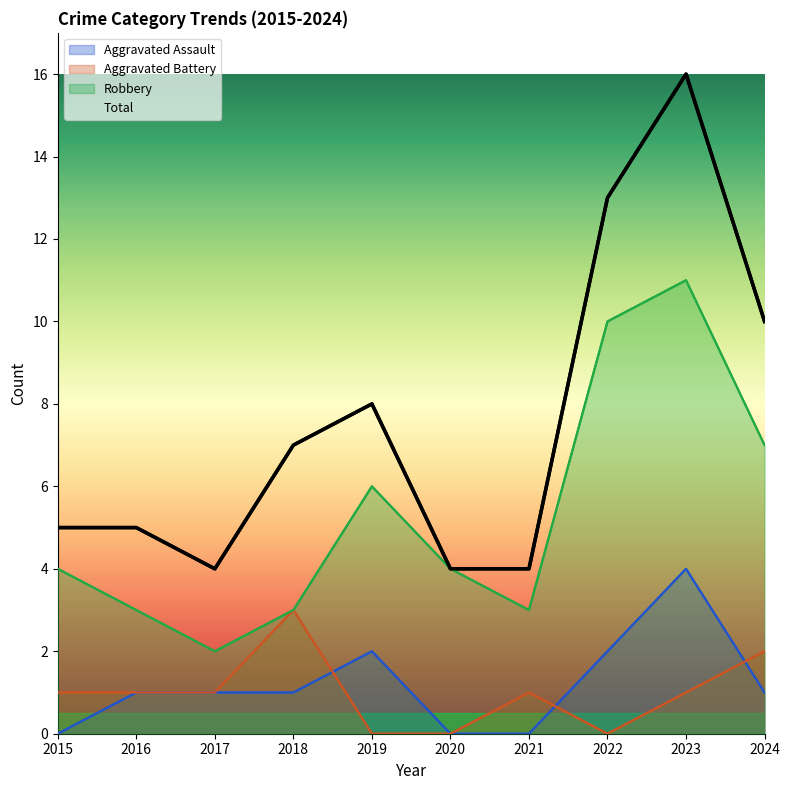

Where does the Aggravated Assault series first go above 1?

2019